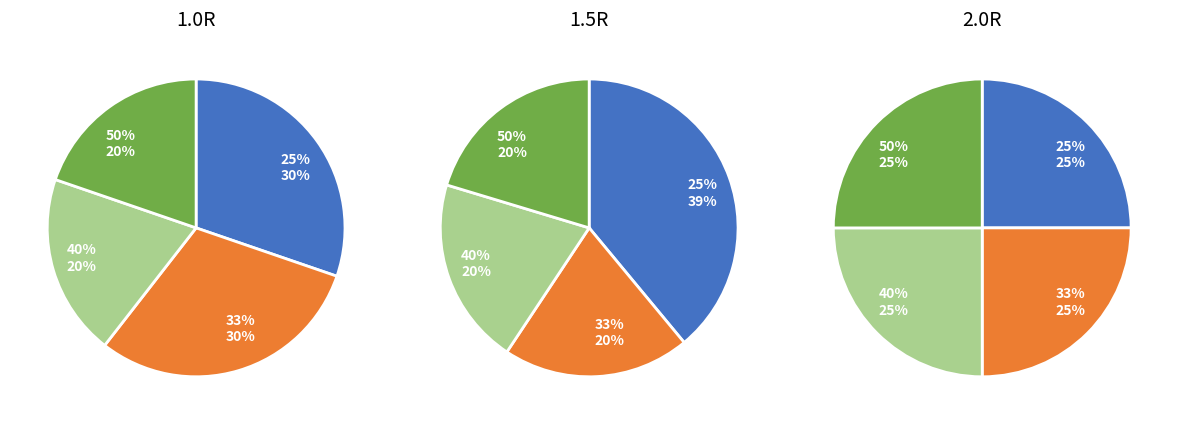

Which slice is the smallest?

33%